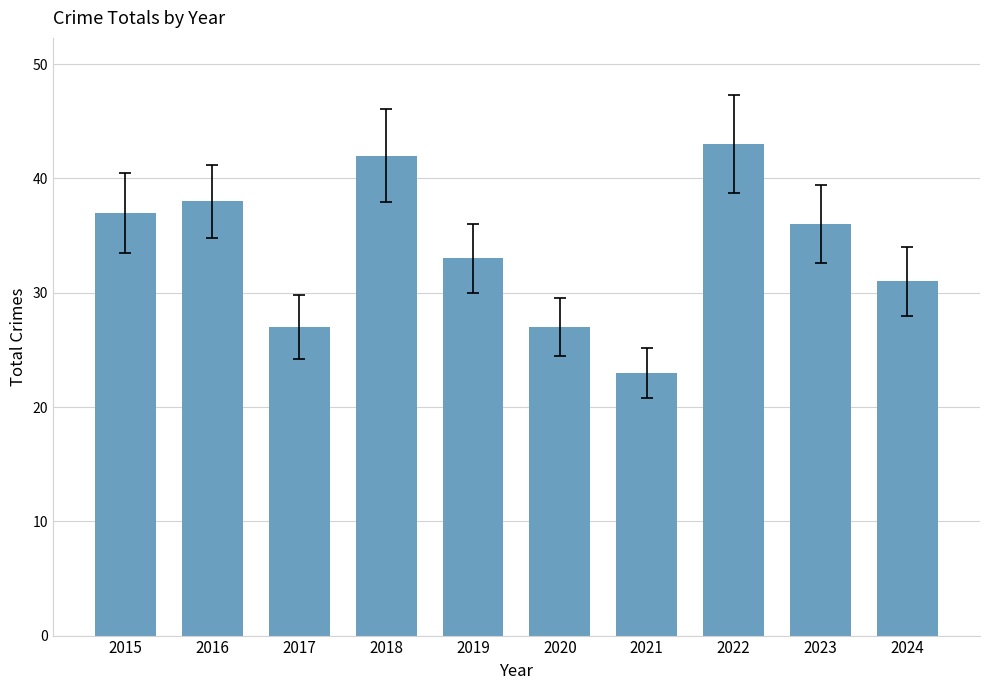

Which has a higher value, 2022 or 2017?

2022